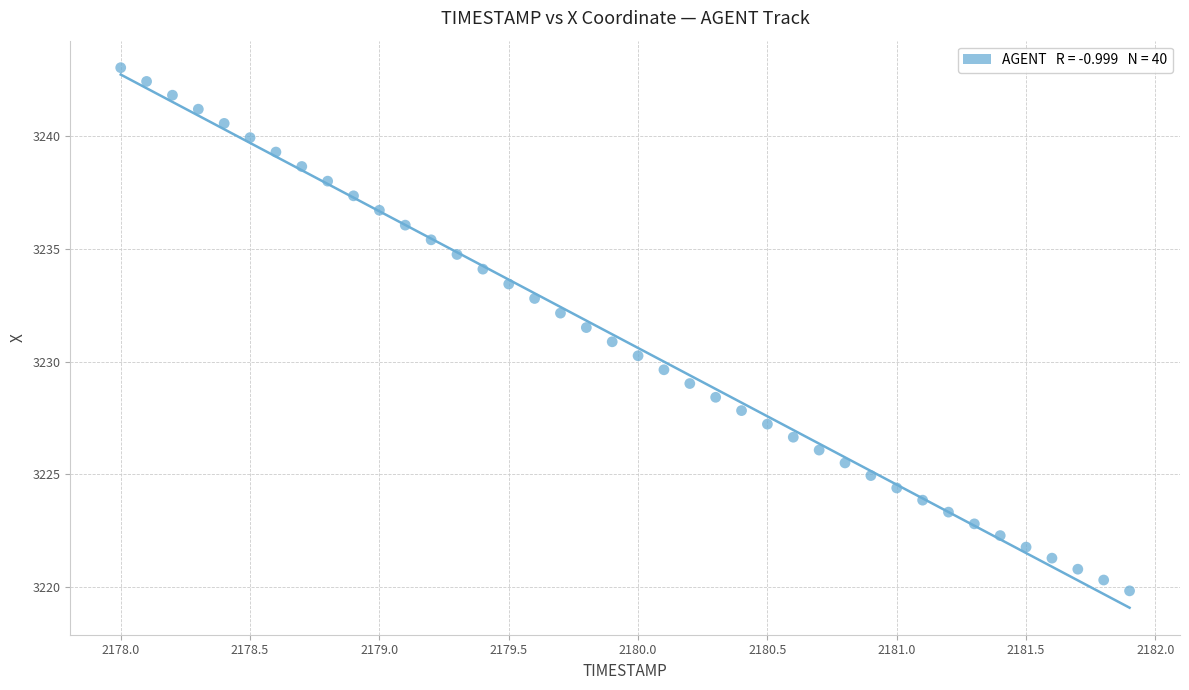

What is the range of X values (max minus min)?

3.9